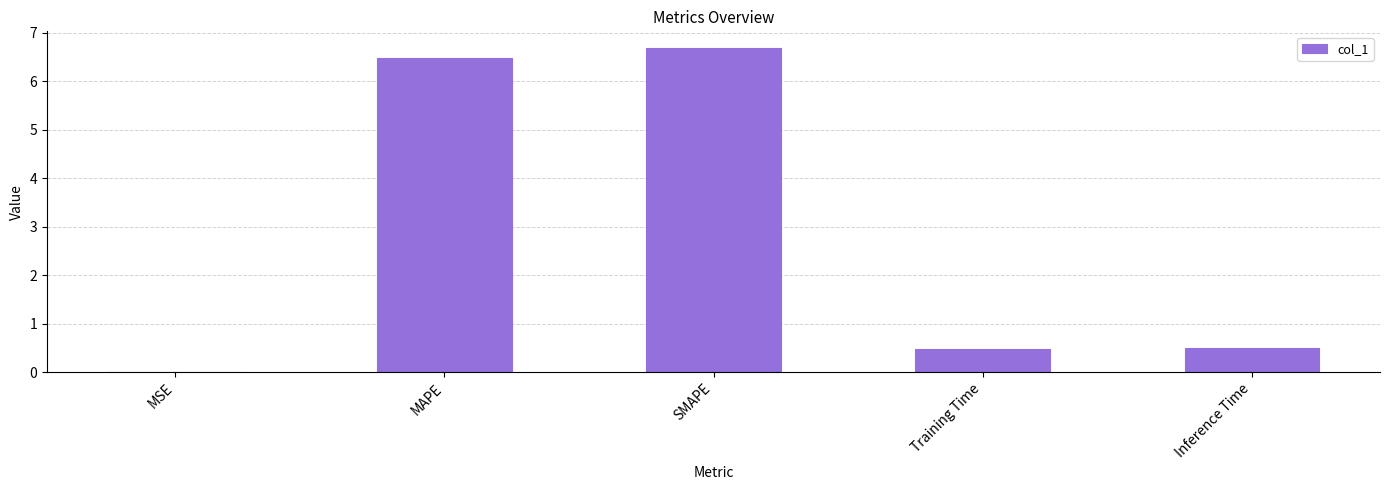

Count the number of data series in this chart.

1